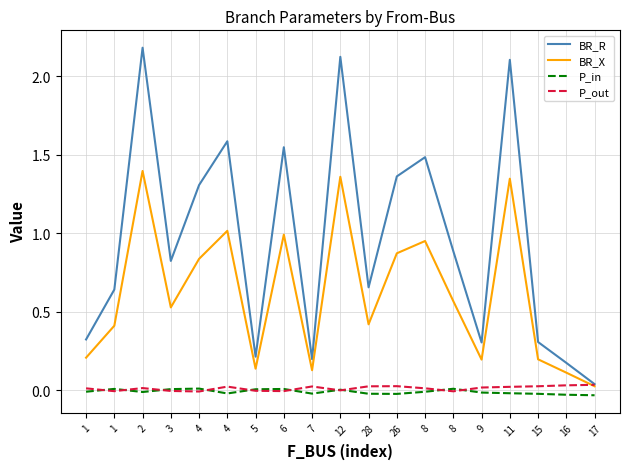

What are all the series names shown in the legend?

BR_R, BR_X, P_in, P_out